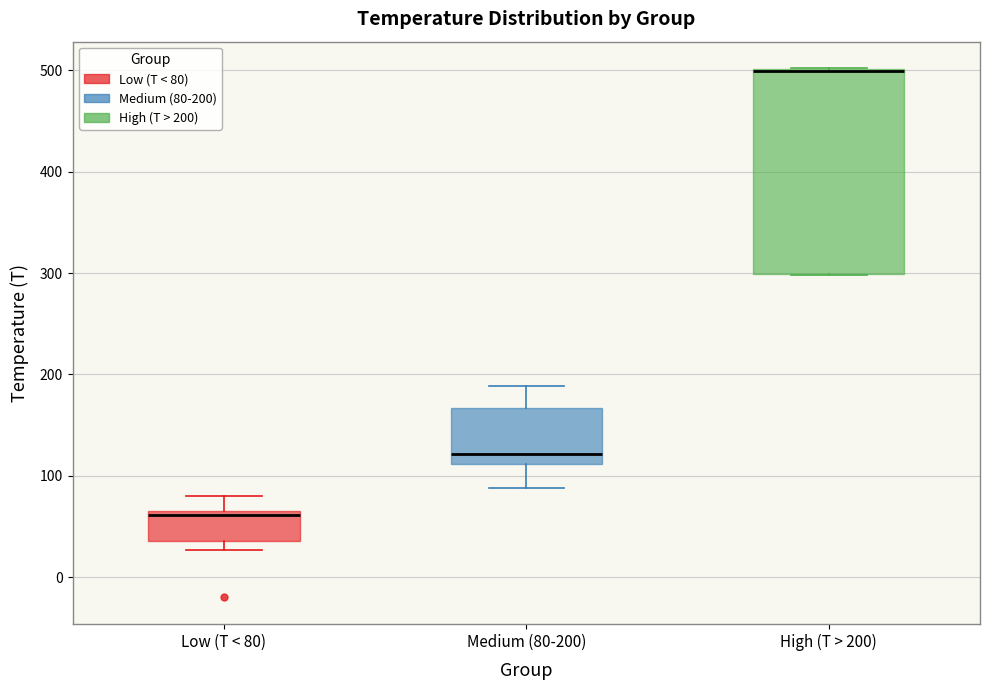

Reading left to right, read every box against the y-axis: the position of its median line, the range the box covers, and the ends of its whiskers. The values are not printed on the chart, so give them approximately, as read against the axis.

Low (T < 80): median 60, box 40 to 70, whiskers 30 to 80
Medium (80-200): median 120, box 110 to 170, whiskers 90 to 190
High (T > 200): median 500 (drawn on the box's upper edge), box 300 to 500, whiskers 300 to 500